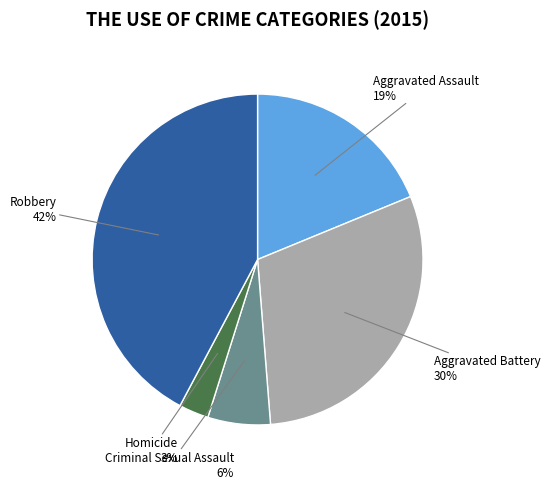

Does Homicide represent more than half of the total?

No